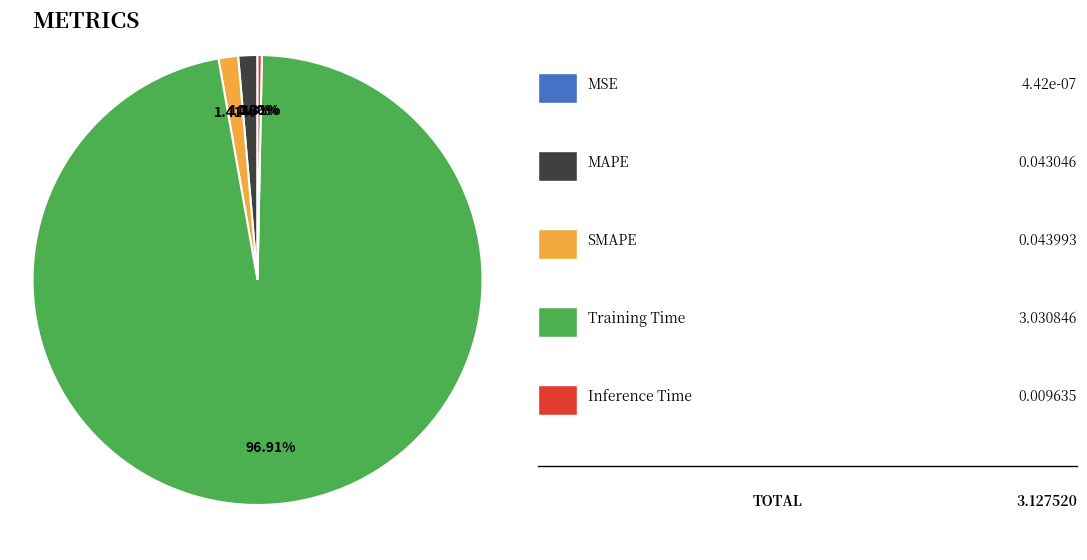

Is there any slice that represents more than half of the pie?

Yes